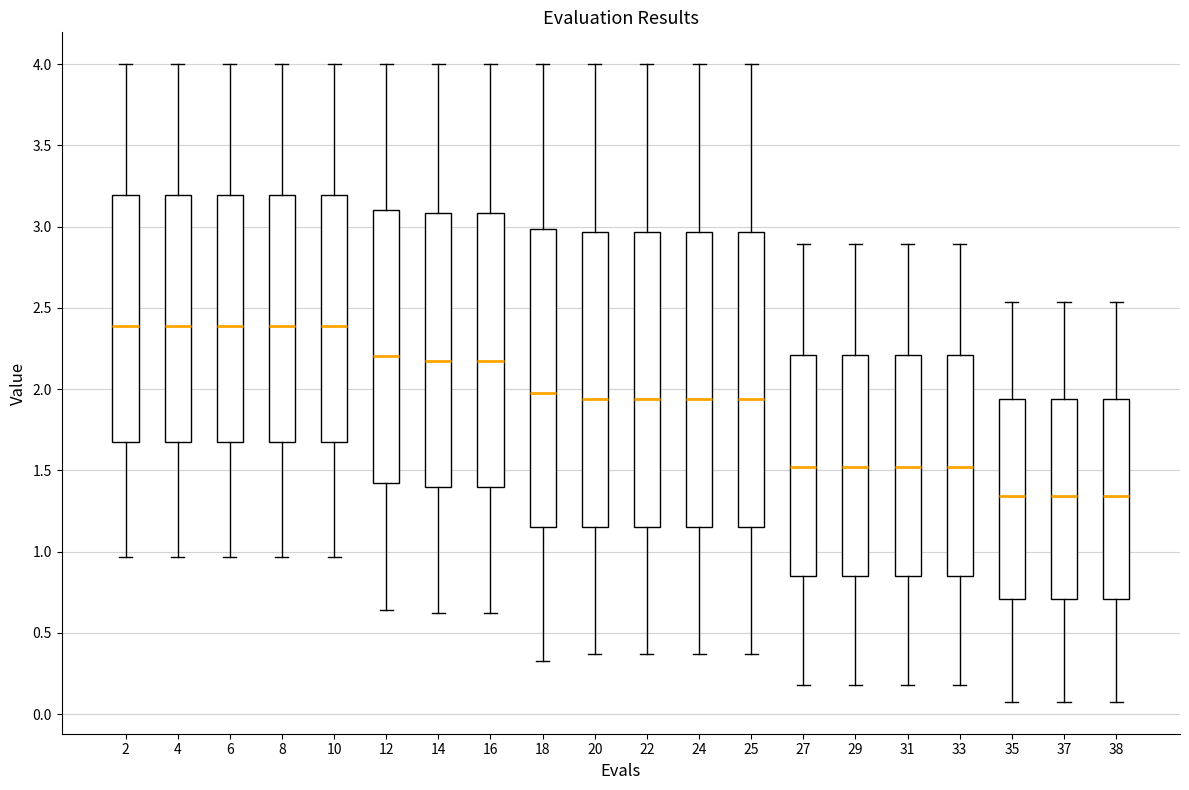

Reading left to right, read every box against the y-axis: the position of its median line, the range the box covers, and the ends of its whiskers. The values are not printed on the chart, so give them approximately, as read against the axis.

2: median 2.40, box 1.70 to 3.20, whiskers 0.95 to 4.00
4: median 2.40, box 1.70 to 3.20, whiskers 0.95 to 4.00
6: median 2.40, box 1.70 to 3.20, whiskers 0.95 to 4.00
8: median 2.40, box 1.70 to 3.20, whiskers 0.95 to 4.00
10: median 2.40, box 1.70 to 3.20, whiskers 0.95 to 4.00
12: median 2.20, box 1.40 to 3.10, whiskers 0.65 to 4.00
14: median 2.15, box 1.40 to 3.10, whiskers 0.60 to 4.00
16: median 2.15, box 1.40 to 3.10, whiskers 0.60 to 4.00
18: median 1.95, box 1.15 to 3.00, whiskers 0.30 to 4.00
20: median 1.95, box 1.15 to 2.95, whiskers 0.35 to 4.00
22: median 1.95, box 1.15 to 2.95, whiskers 0.35 to 4.00
24: median 1.95, box 1.15 to 2.95, whiskers 0.35 to 4.00
25: median 1.95, box 1.15 to 2.95, whiskers 0.35 to 4.00
27: median 1.50, box 0.85 to 2.20, whiskers 0.20 to 2.90
29: median 1.50, box 0.85 to 2.20, whiskers 0.20 to 2.90
31: median 1.50, box 0.85 to 2.20, whiskers 0.20 to 2.90
33: median 1.50, box 0.85 to 2.20, whiskers 0.20 to 2.90
35: median 1.35, box 0.70 to 1.95, whiskers 0.10 to 2.55
37: median 1.35, box 0.70 to 1.95, whiskers 0.10 to 2.55
38: median 1.35, box 0.70 to 1.95, whiskers 0.10 to 2.55